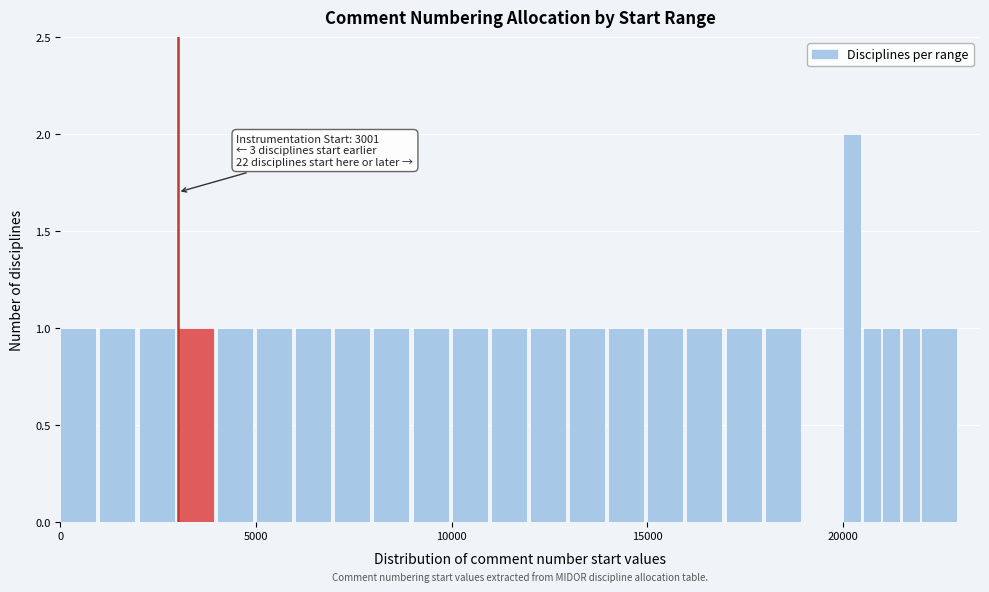

Around what value on the x-axis is the tallest bar? Give the approximate position of its centre, as read against the axis.

20000